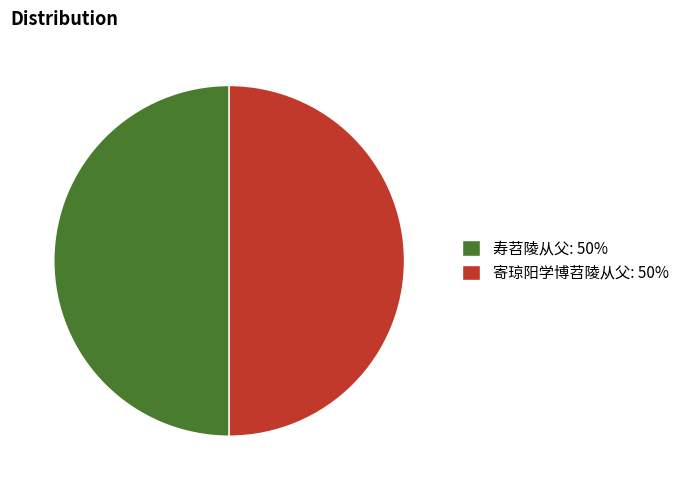

Combined, do 寄琼阳学博苕陵从父: 50% and 寿苕陵从父: 50% account for over 50%?

Yes